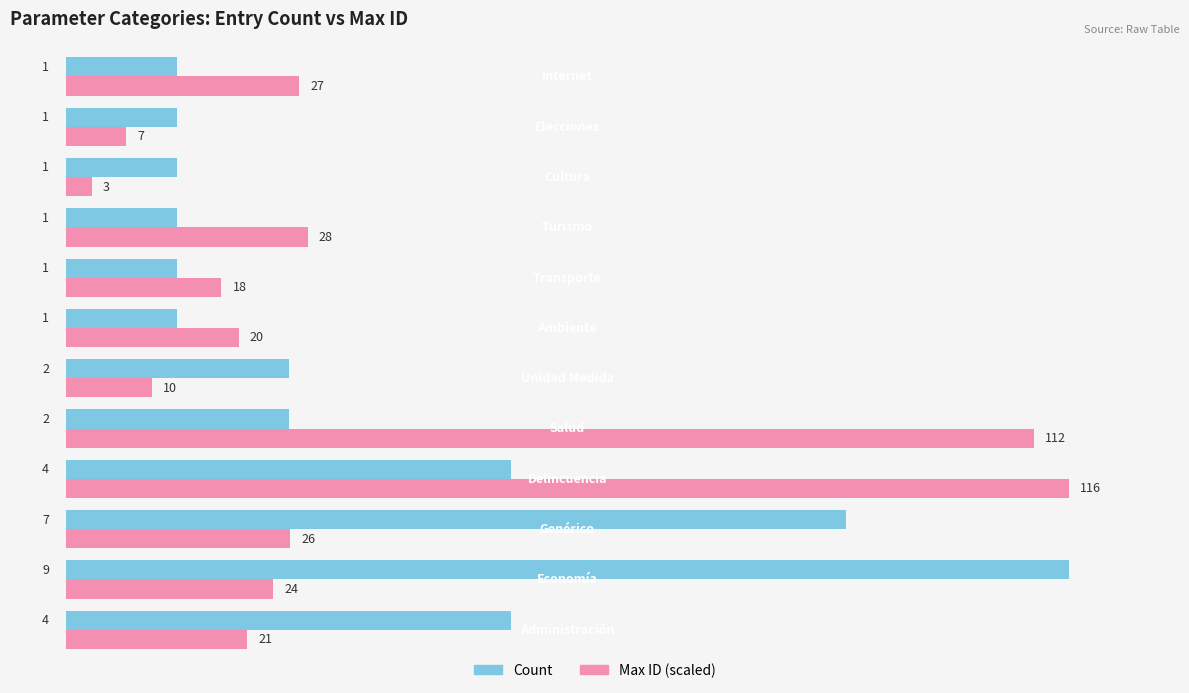

Which series has the widest spread of values?

Max ID (scaled)